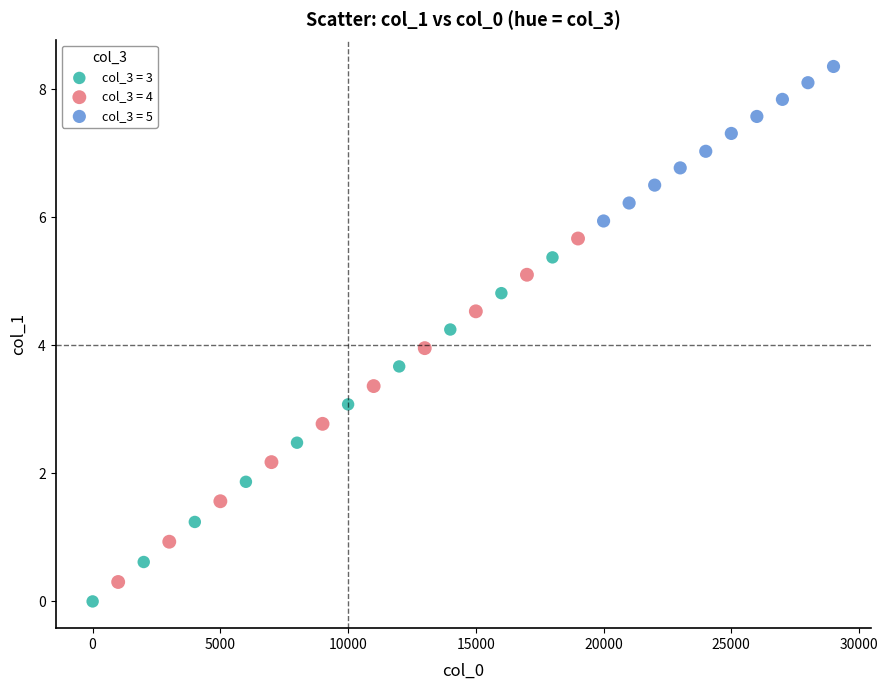

Which series reaches the maximum Y coordinate?

col_3 = 5